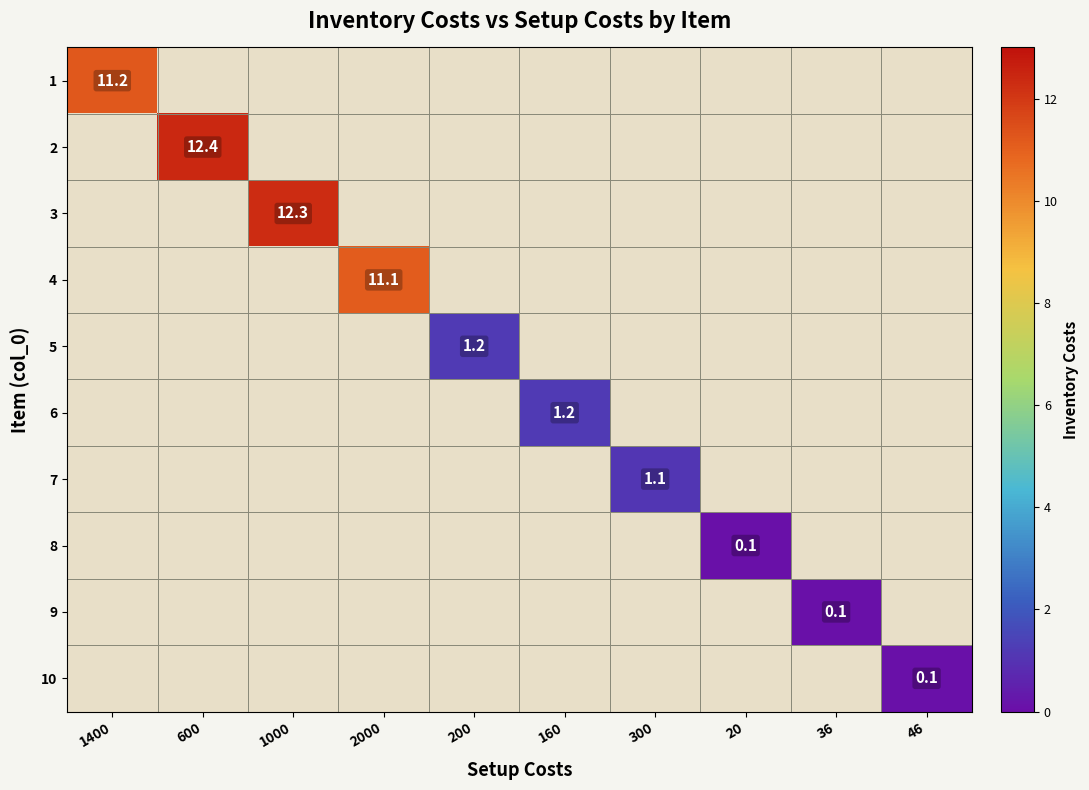

Is it true that 5 equals 0.6 at 600?

False